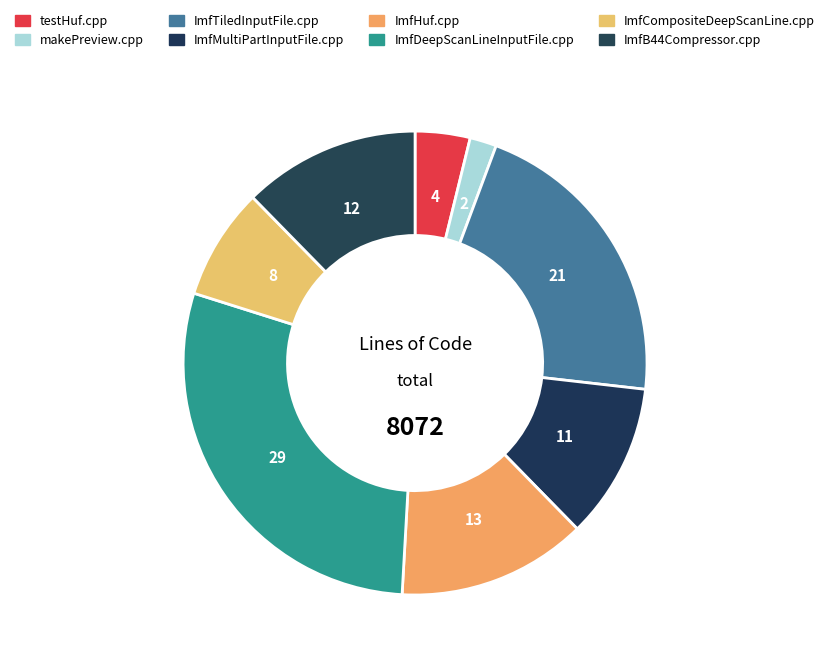

Rank the categories by value from lowest to highest.

makePreview.cpp, testHuf.cpp, ImfCompositeDeepScanLine.cpp, ImfMultiPartInputFile.cpp, ImfB44Compressor.cpp, ImfHuf.cpp, ImfTiledInputFile.cpp, ImfDeepScanLineInputFile.cpp